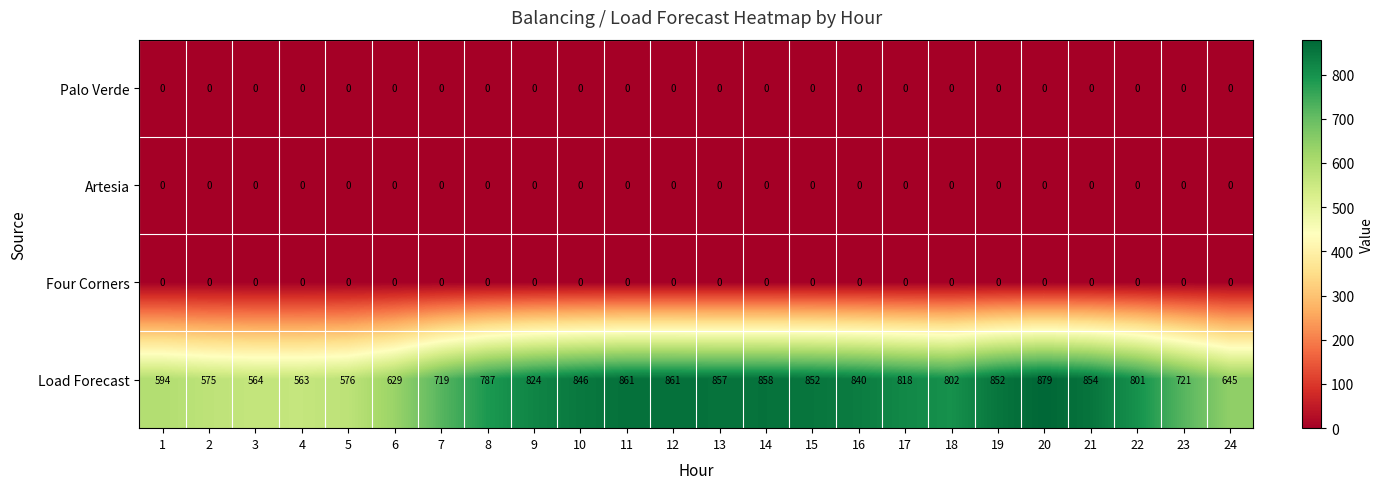

The Load Forecast series shows 575 at 2. True or false?

True